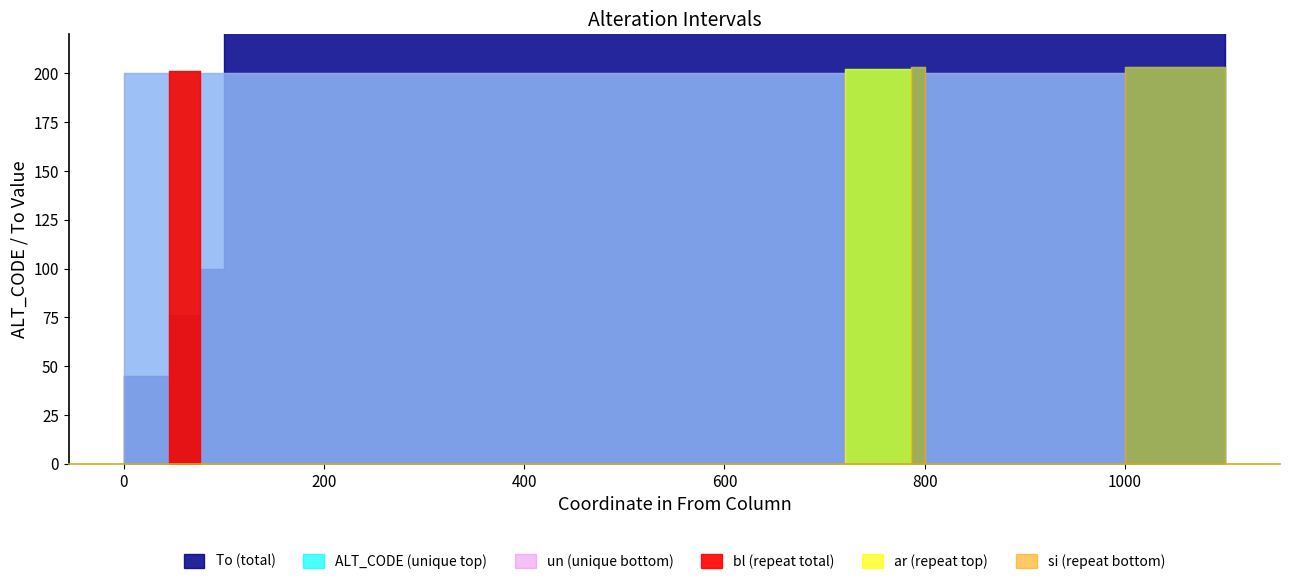

True or false: ALT_CODE and To intersect in this chart.

True